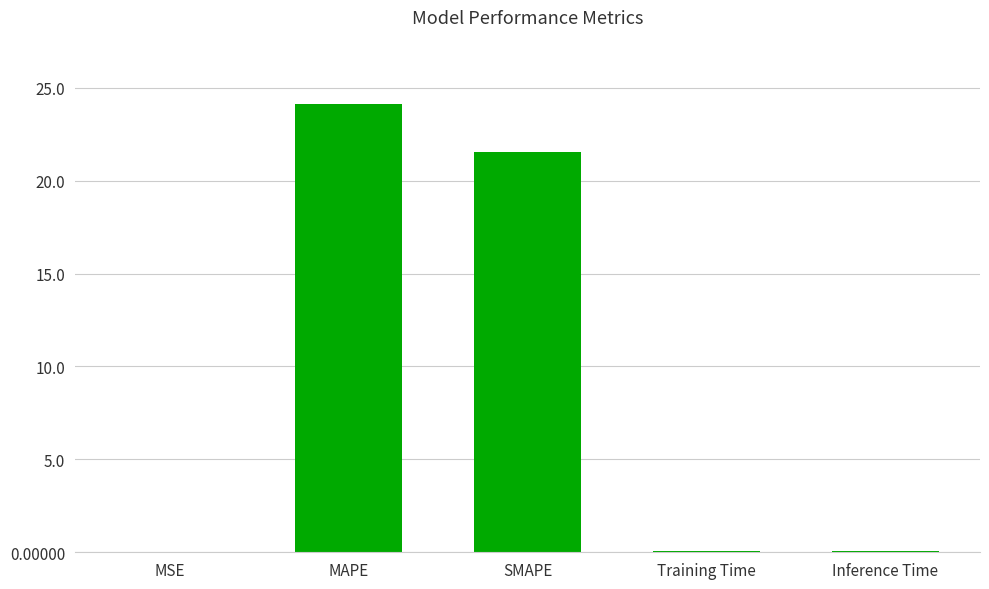

What is the sum of all values?

45.8